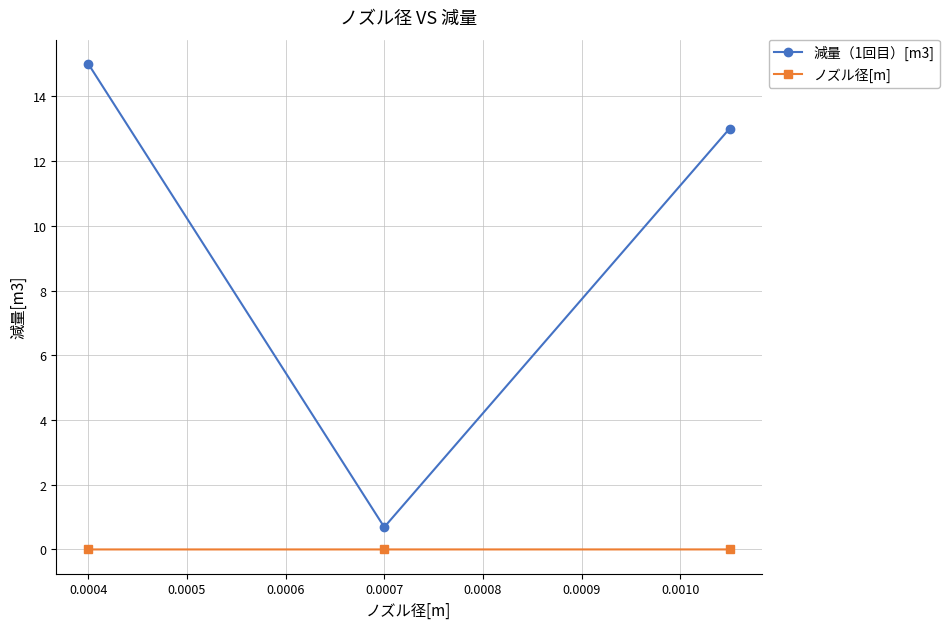

Which series has the widest spread of values?

減量（1回目）[m3]